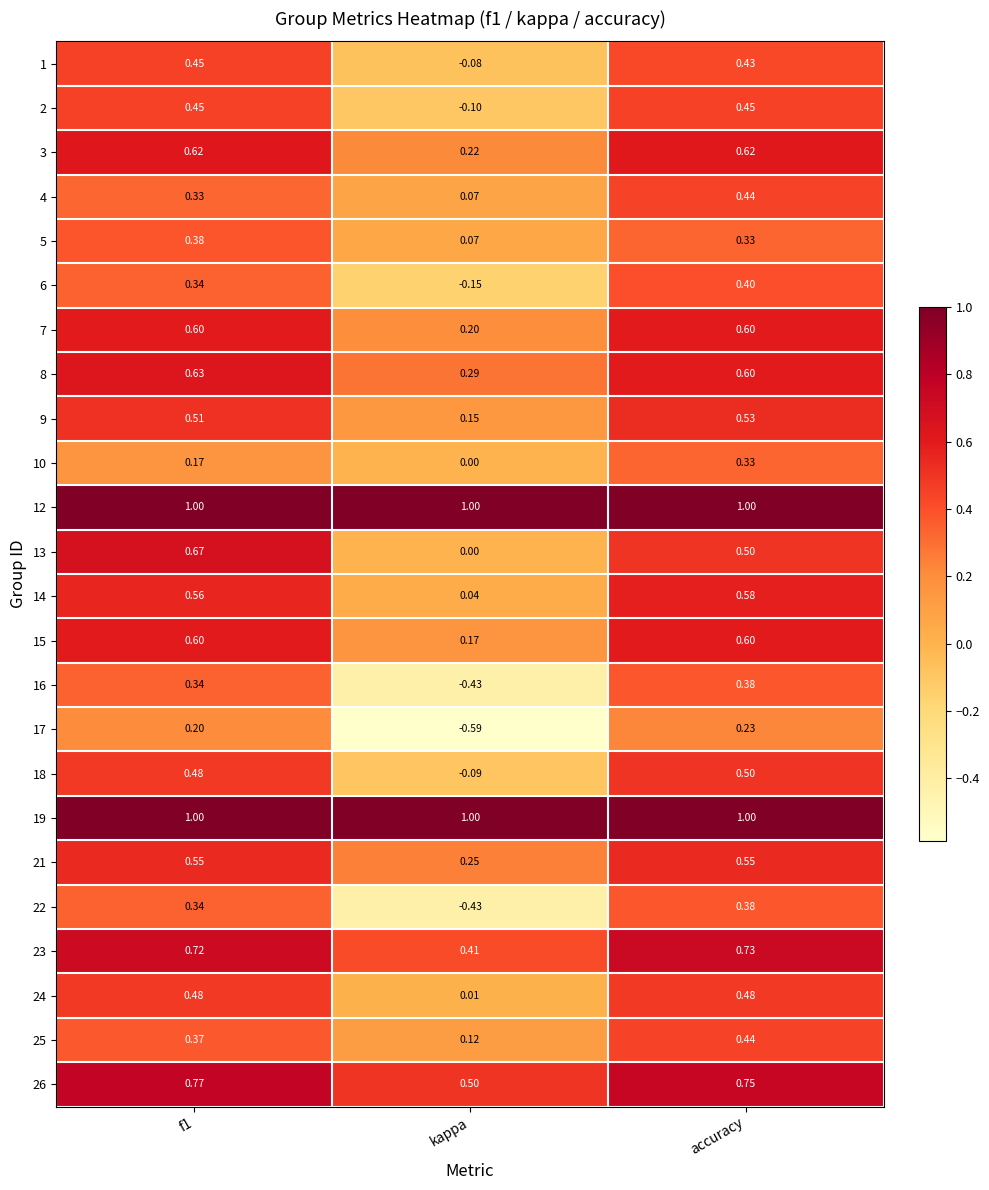

At which category is the sum across all series the highest?

accuracy